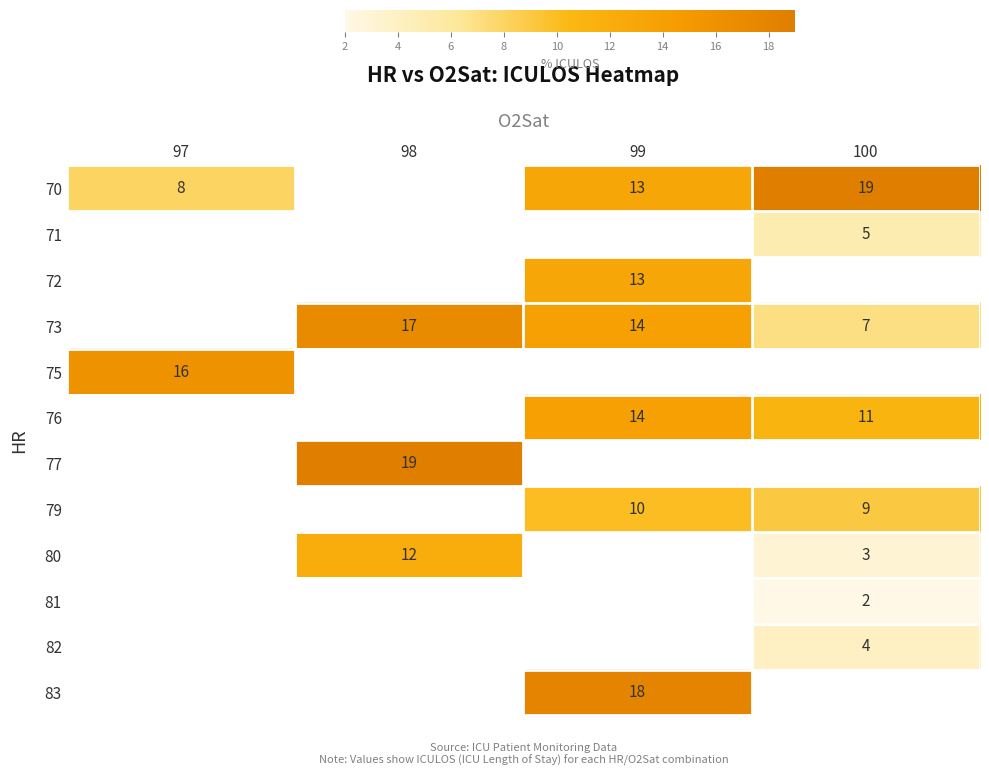

Which has a higher value, 99 or 98?

98